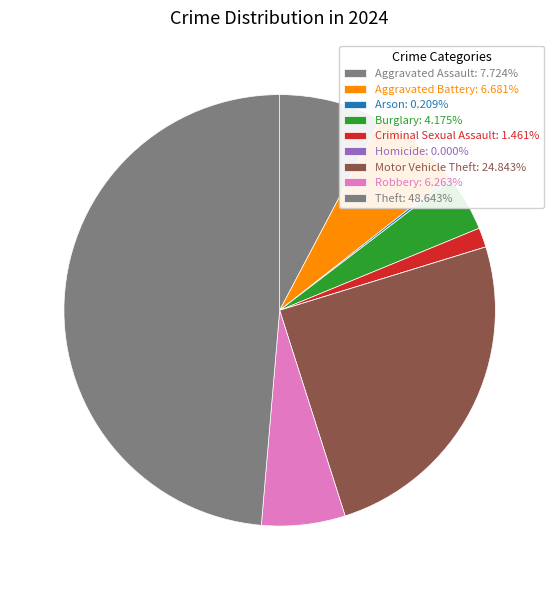

The Robbery slice represents 6% of the pie. True or false?

True